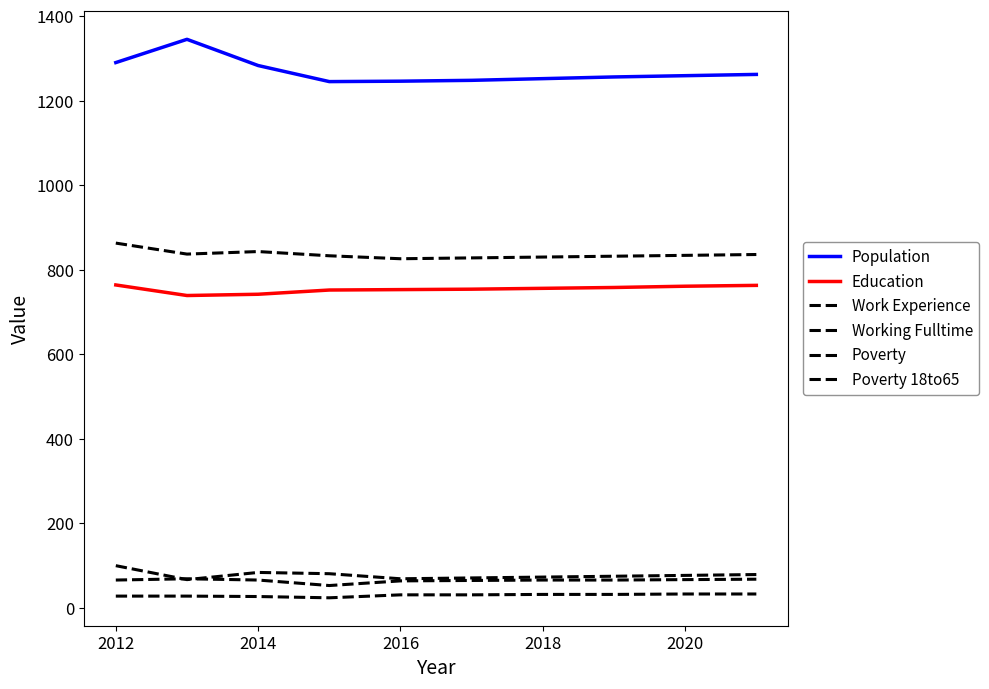

Does the chart have visible grid lines?

No